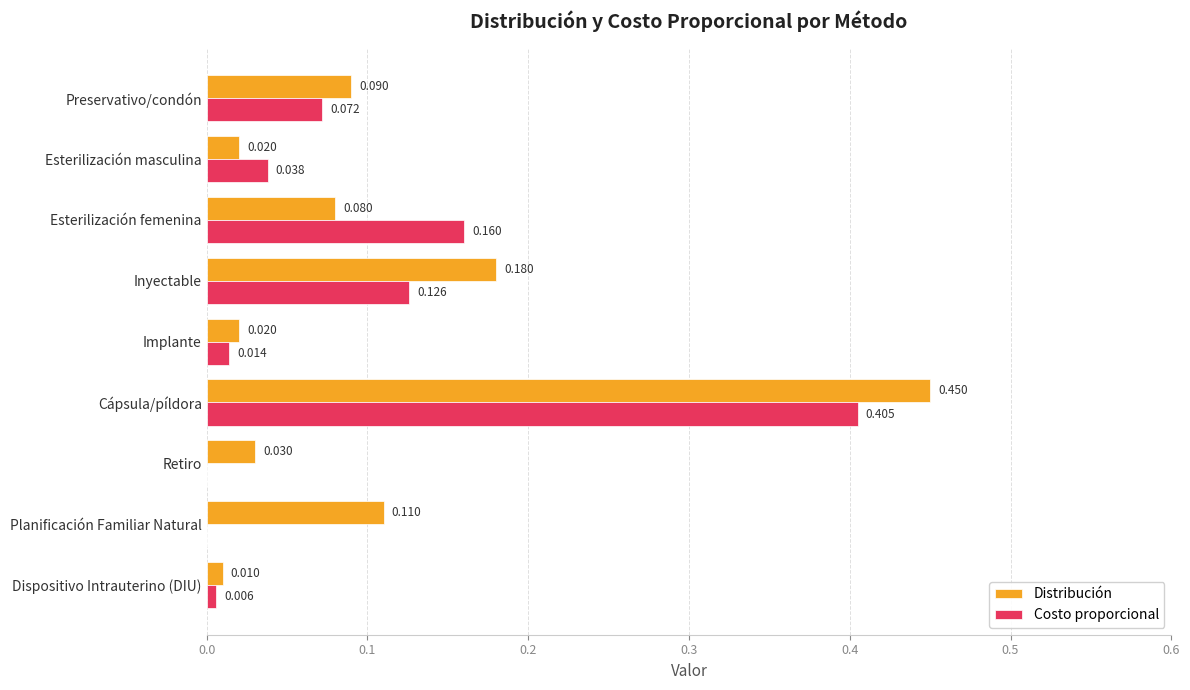

At which label does Costo proporcional reach its peak?

Cápsula/píldora